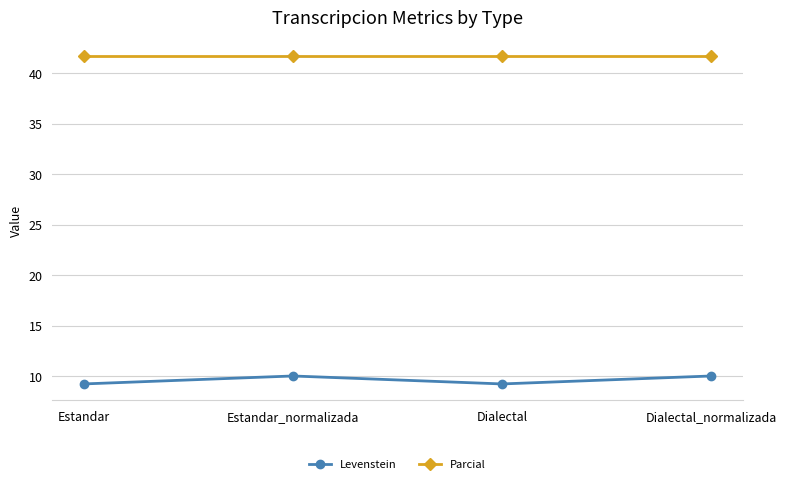

What are all the series names shown in the legend?

Levenstein, Parcial